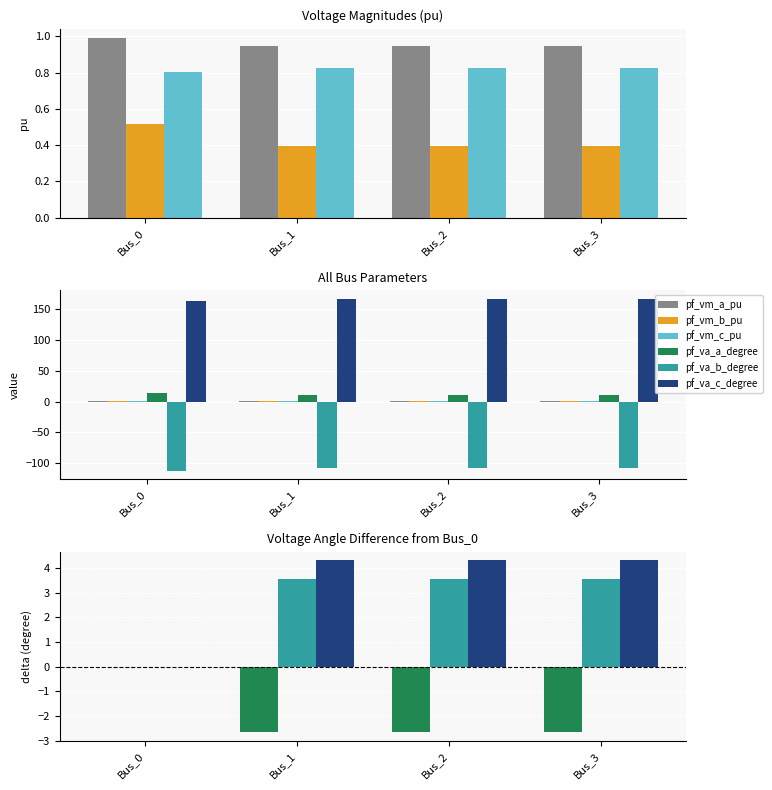

Rank the series at Bus_1 from highest to lowest value.

pf_va_c_degree, pf_va_b_degree, pf_vm_a_pu, pf_vm_c_pu, pf_vm_b_pu, pf_va_a_degree